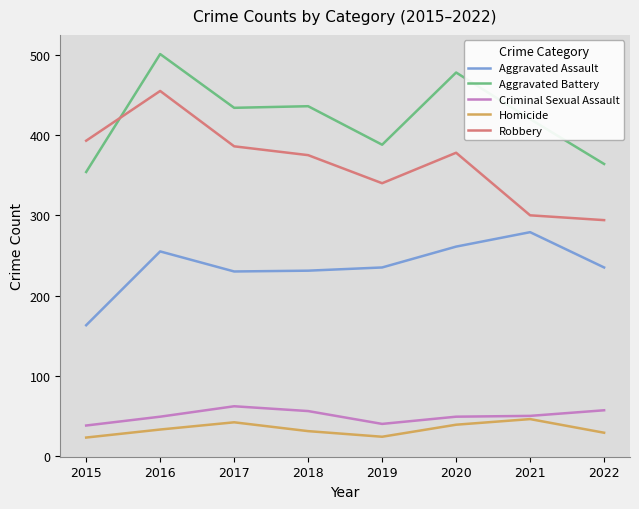

Is this an area chart (filled region under the line)?

No